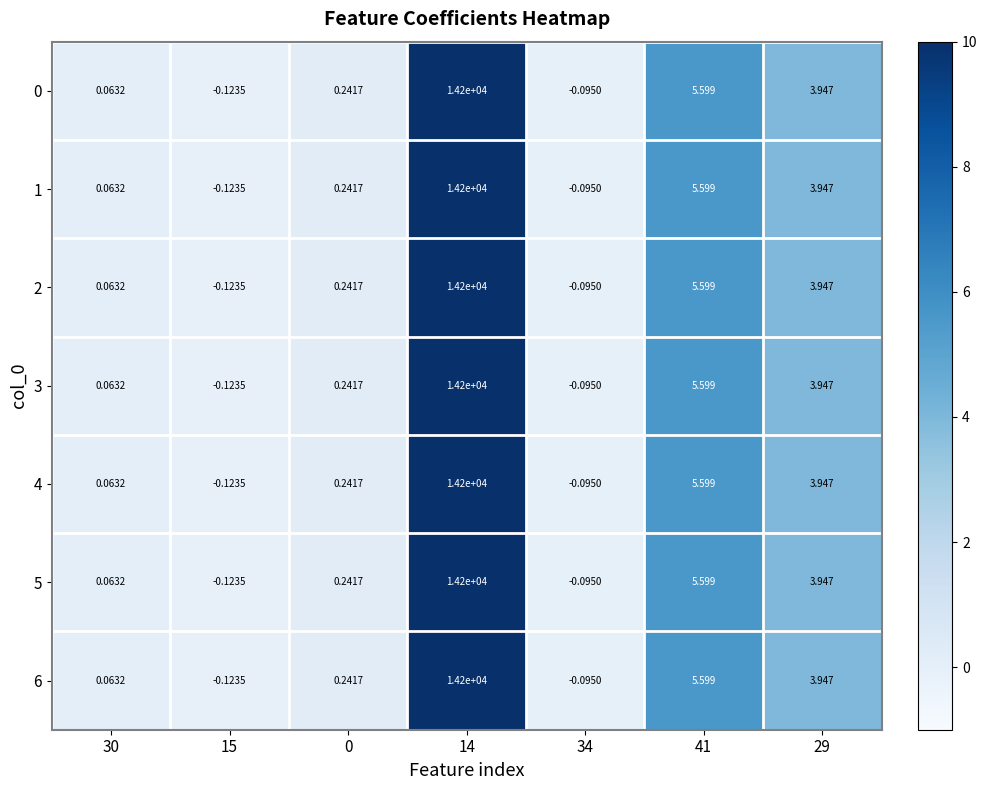

Is the value of 5 at 14 greater than the value of 3 at 15?

Yes